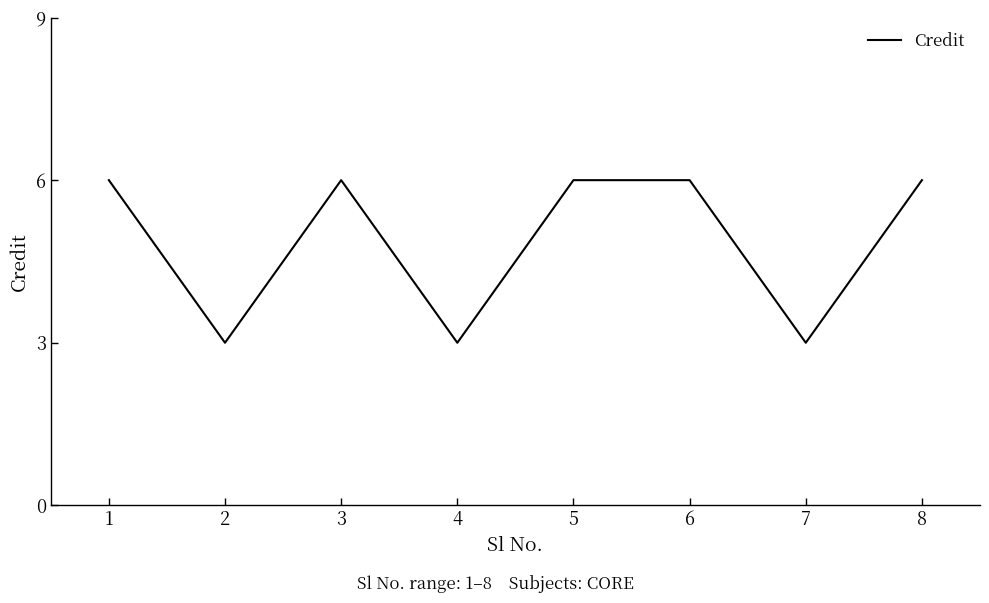

What is the difference between the values at 6 and 4?

3